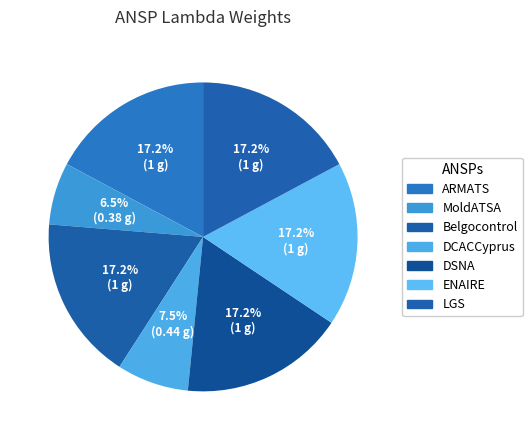

To the nearest percent, what portion does MoldATSA represent?

7%